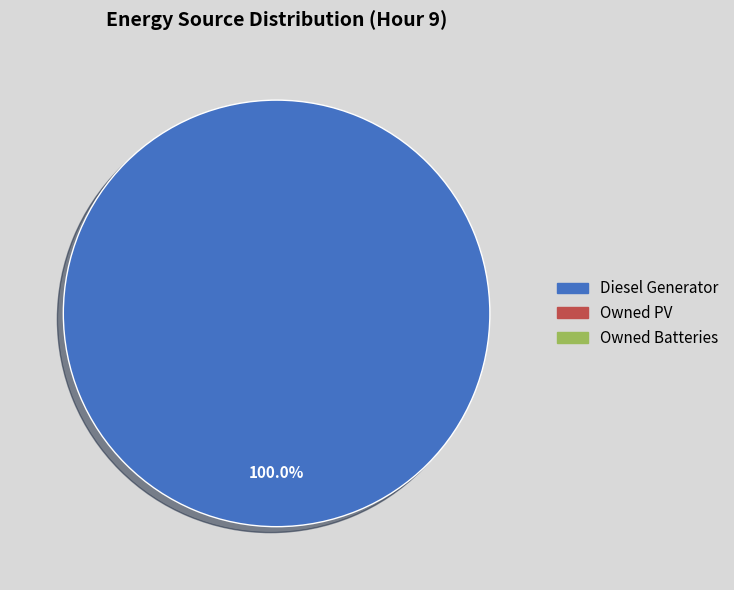

Is there any slice that represents more than half of the pie?

Yes